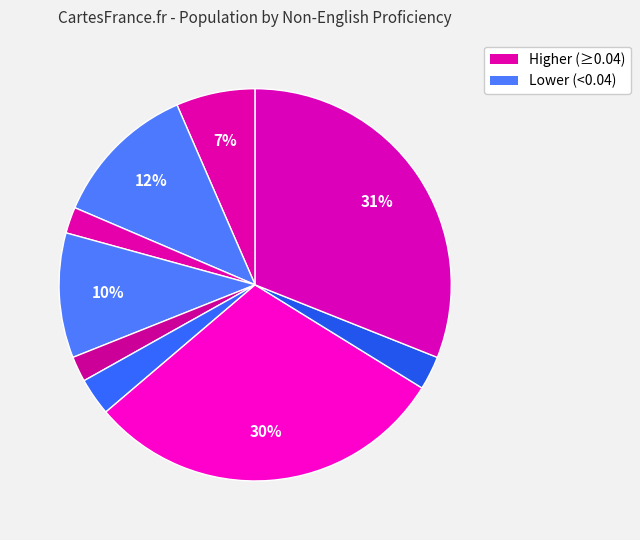

Count the number of slices in the pie.

9